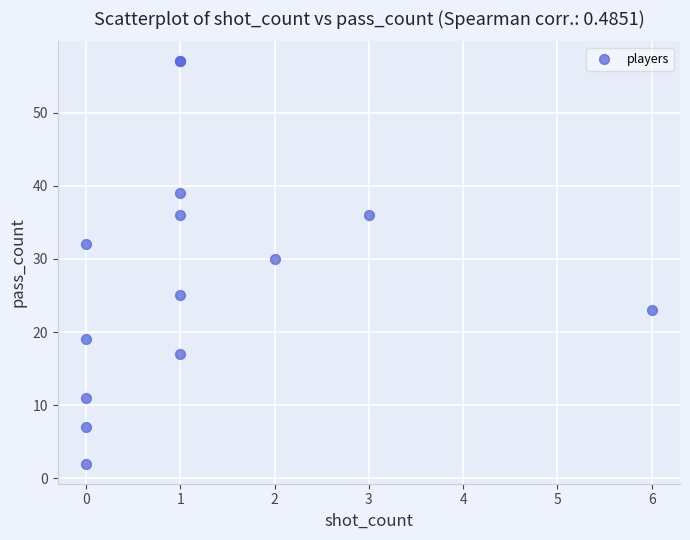

What Y value in the scatter plot is closest to 29?

30